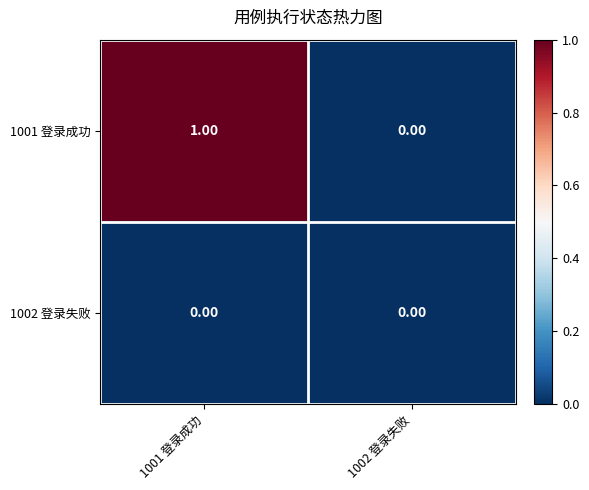

Rank the series at 1001 登录成功 from highest to lowest value.

1001 登录成功, 1002 登录失败